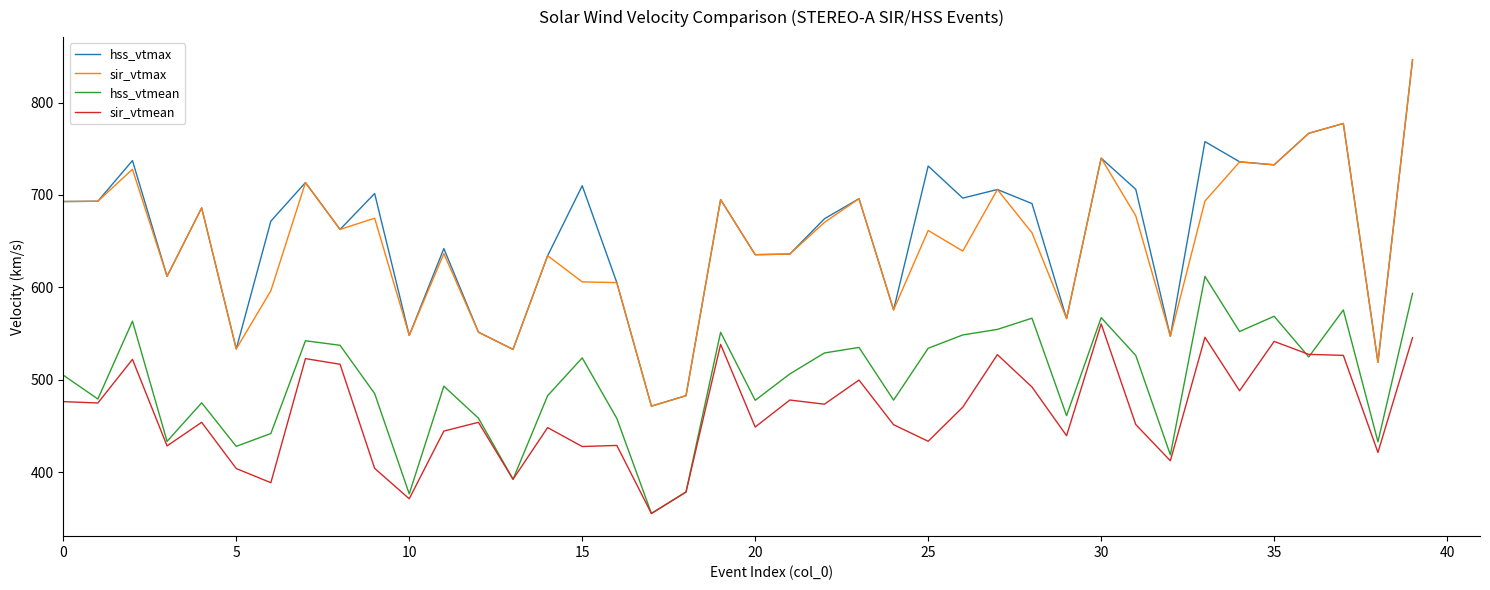

What is the greatest value displayed?

846.2